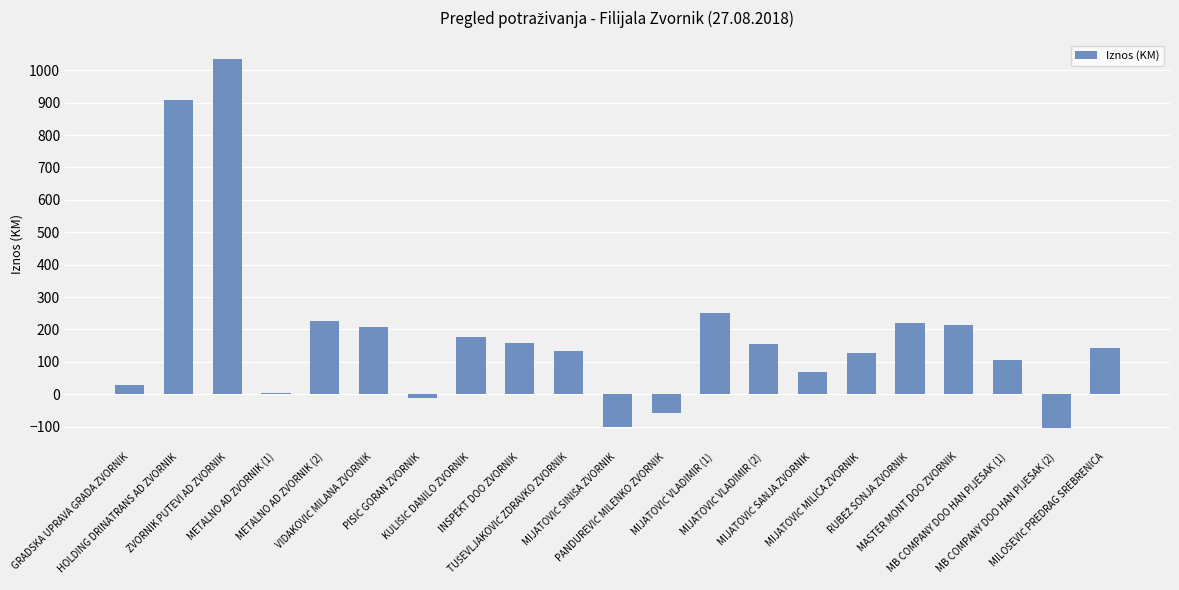

What is the greatest value displayed?

1035.0